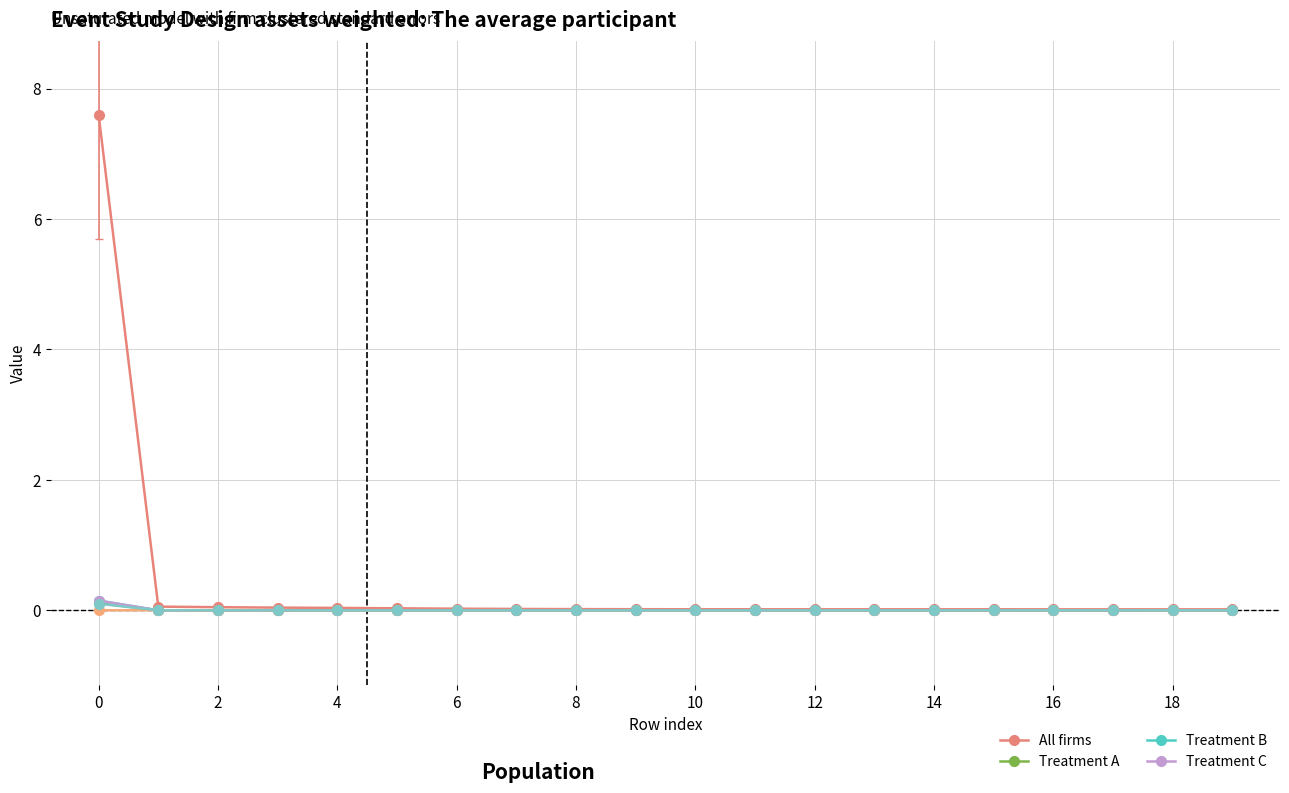

What is the maximum value shown in the chart?

7.6